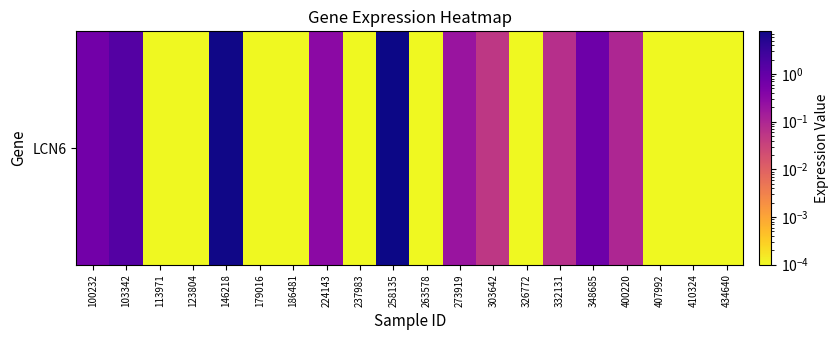

The value at 146218 is 7.4. True or false?

True